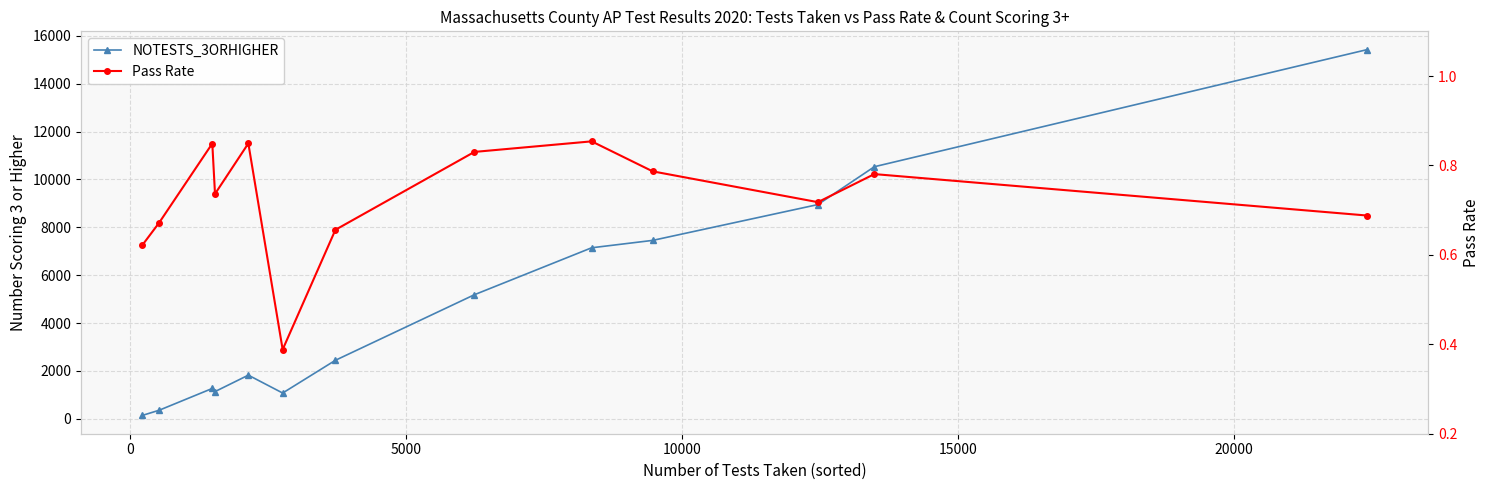

What is the difference between the second highest and minimum values in the Pass Rate series?

0.5